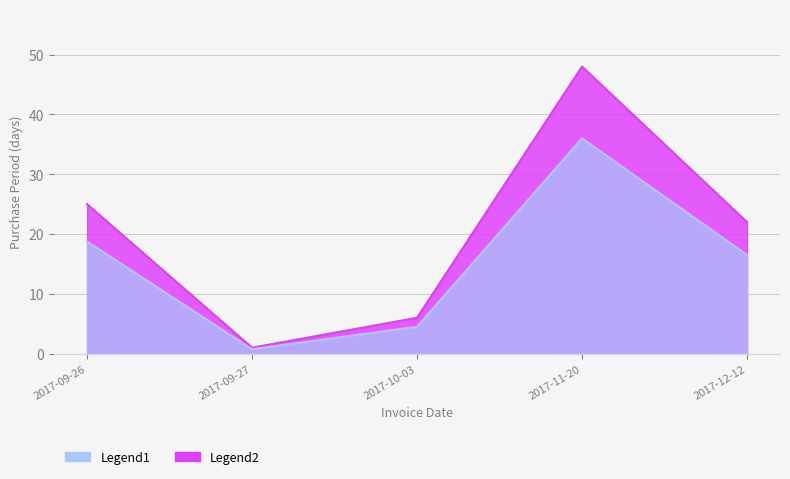

Reading right to left, list all the values displayed in this chart.

2017-12-12=16.5	2017-11-20=36.0	2017-10-03=4.5	2017-09-27=0.8	2017-09-26=18.8